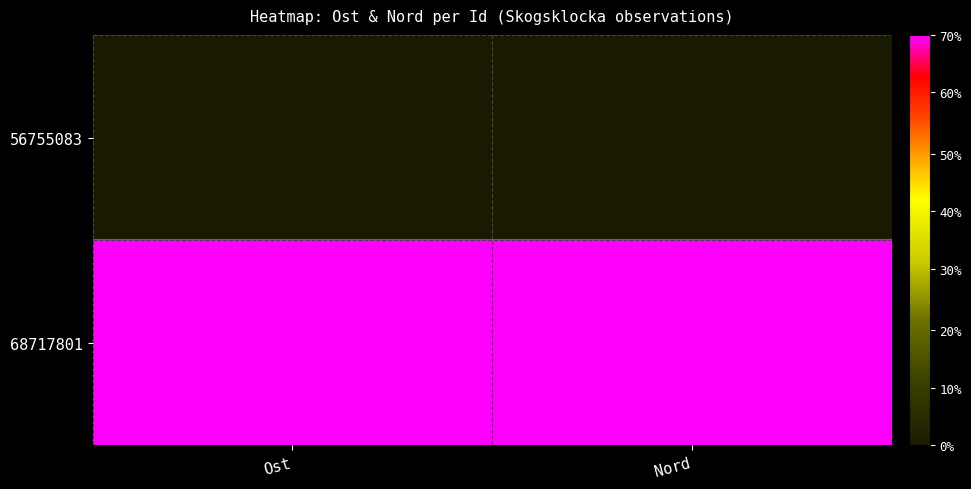

Reading left to right, list all the values displayed in this chart.

56755083: Ost=0	Nord=0
68717801: Ost=1	Nord=1